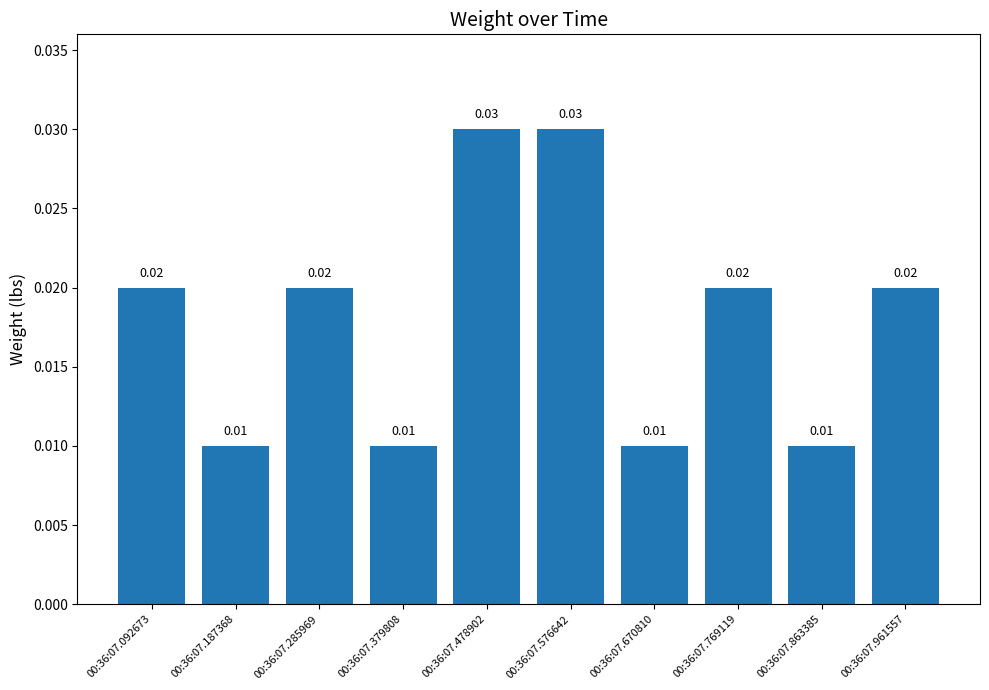

Which has a higher value, 00:36:07.187368 or 00:36:07.769119?

00:36:07.769119